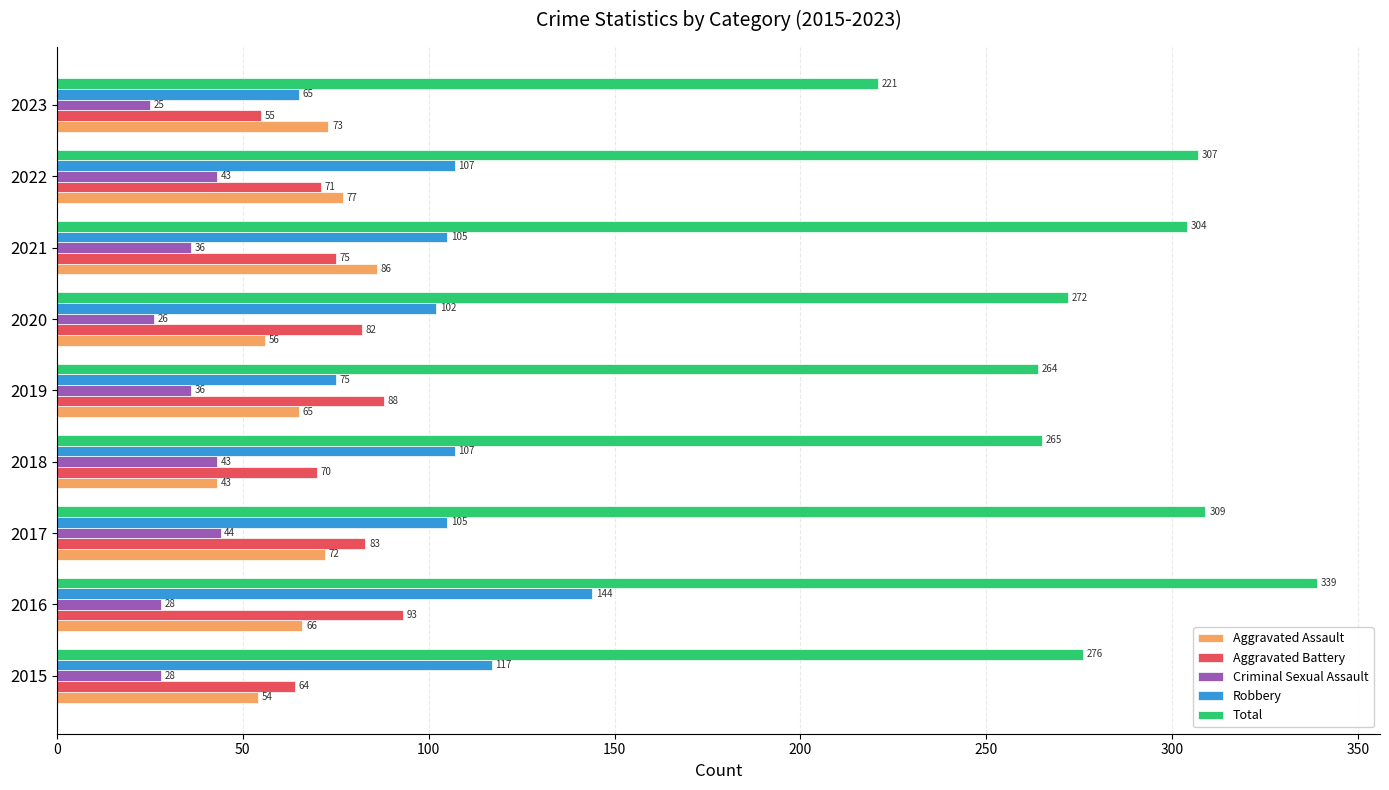

Which series has the widest spread of values?

Total